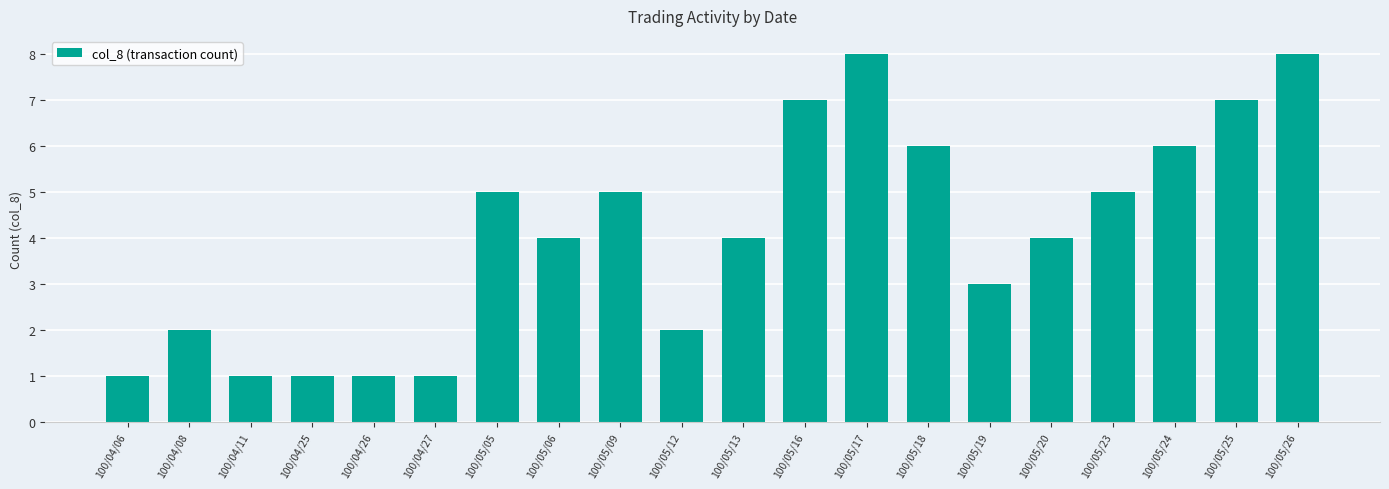

How many bars are there in total?

20